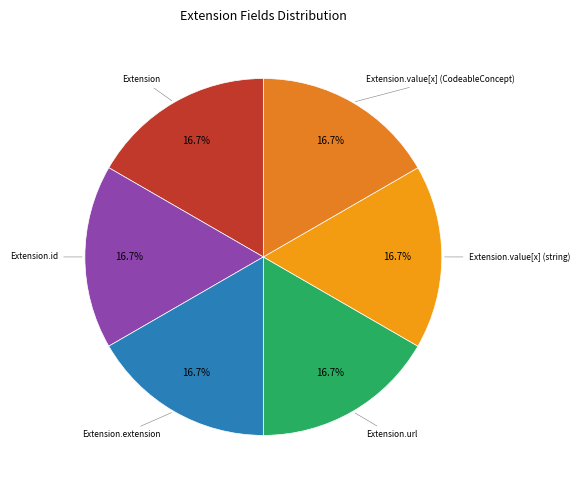

How many segments does this pie chart have?

6